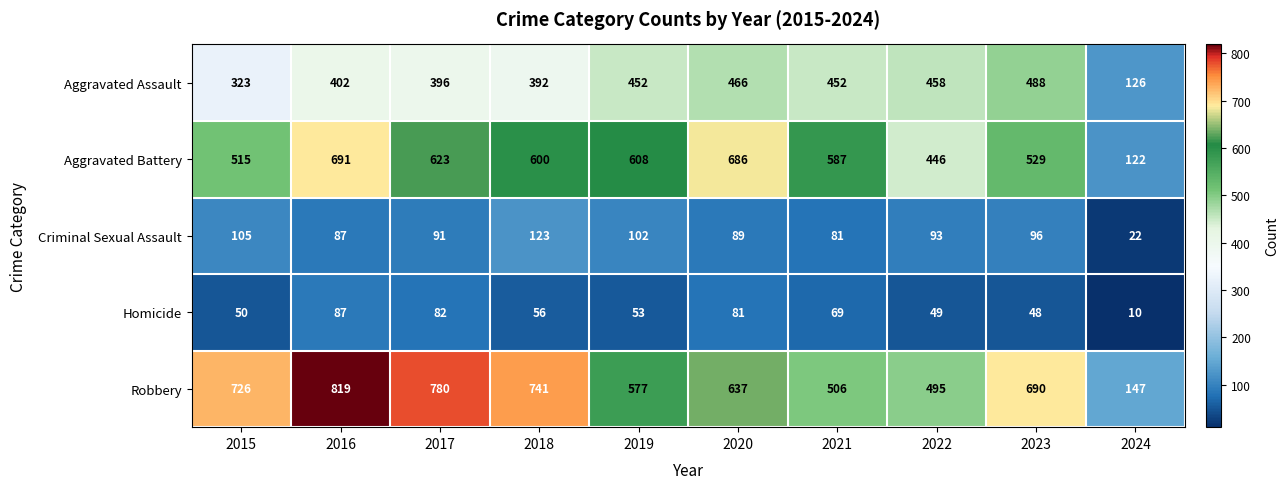

What is the maximum value shown in the chart?

819